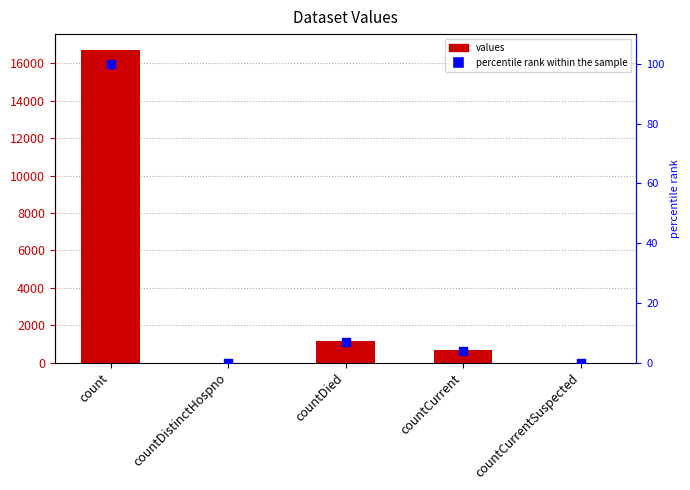

Which series has the largest total across all categories?

values